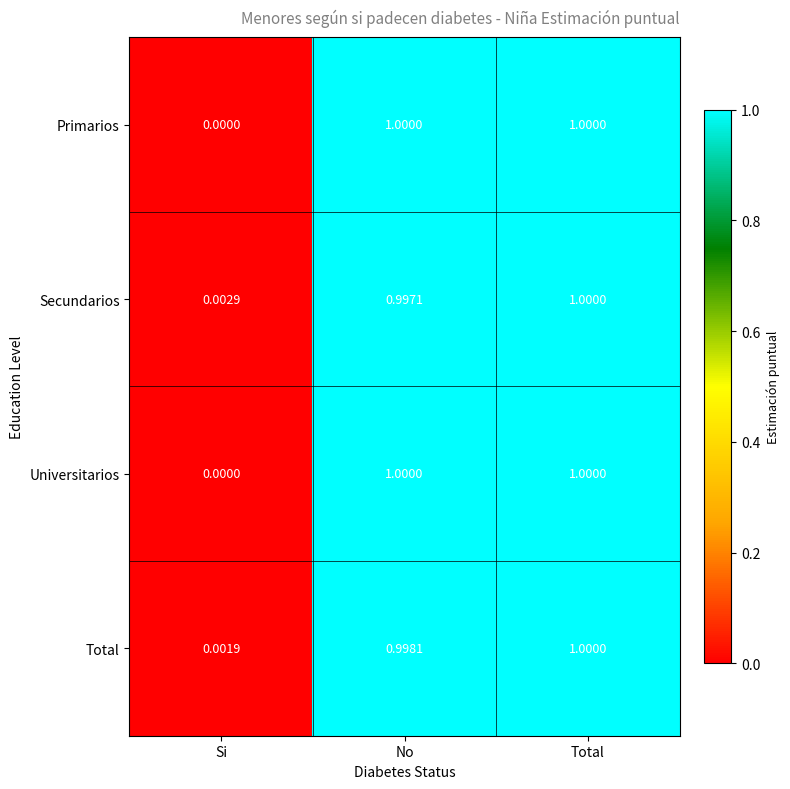

At which category is the sum across all series the highest?

Total